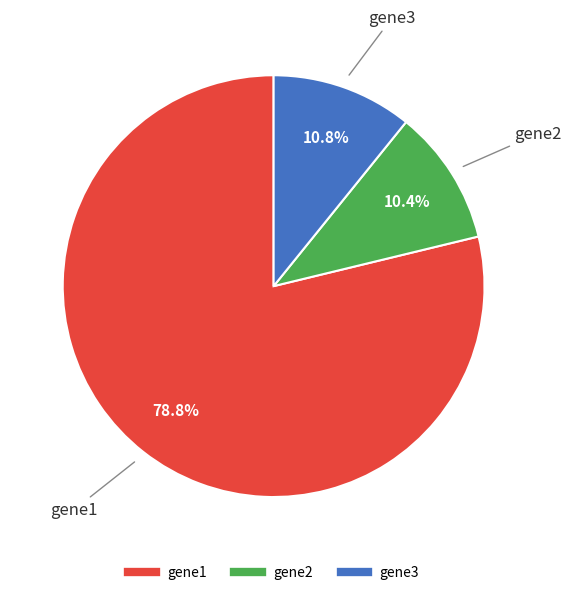

Is gene3 the majority of the pie?

No